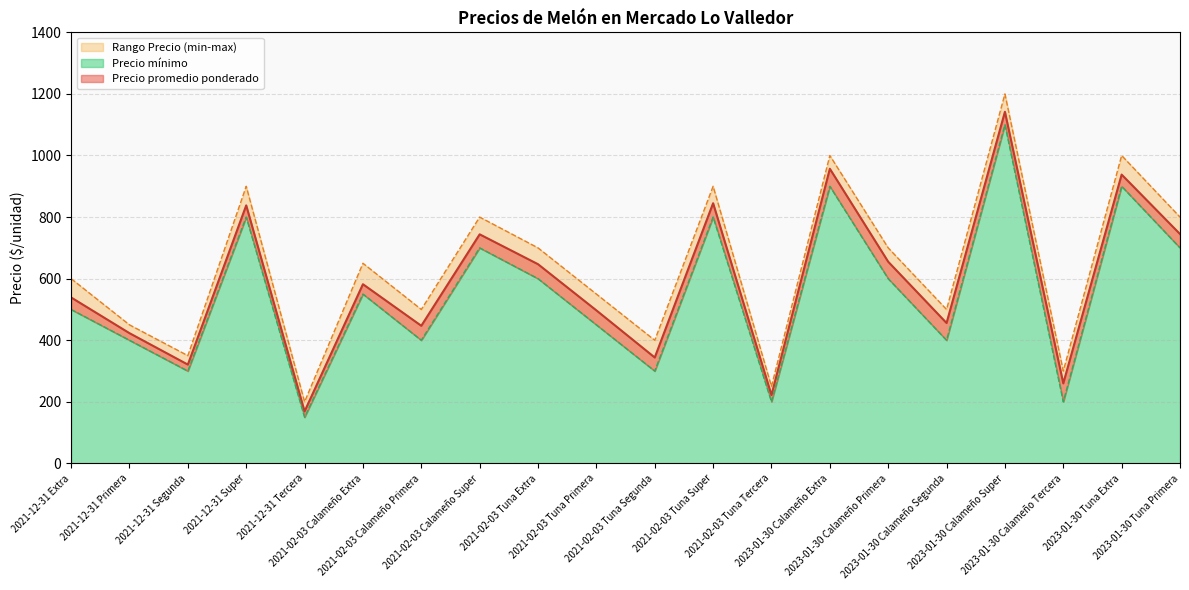

True or false: Precio mínimo and Precio máximo intersect in this chart.

False